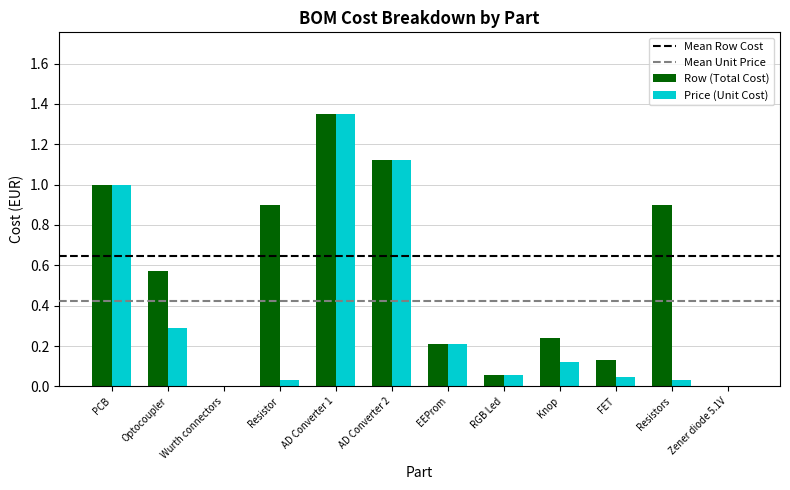

Between AD Converter 1 and Resistors, which series saw the biggest shift?

Price (Unit Cost)